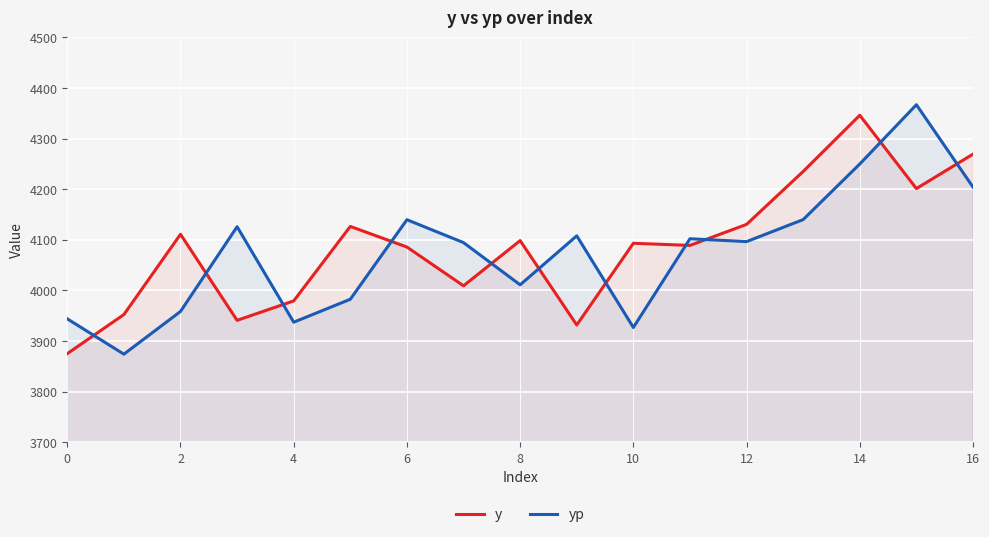

Which series has the largest total across all categories?

y